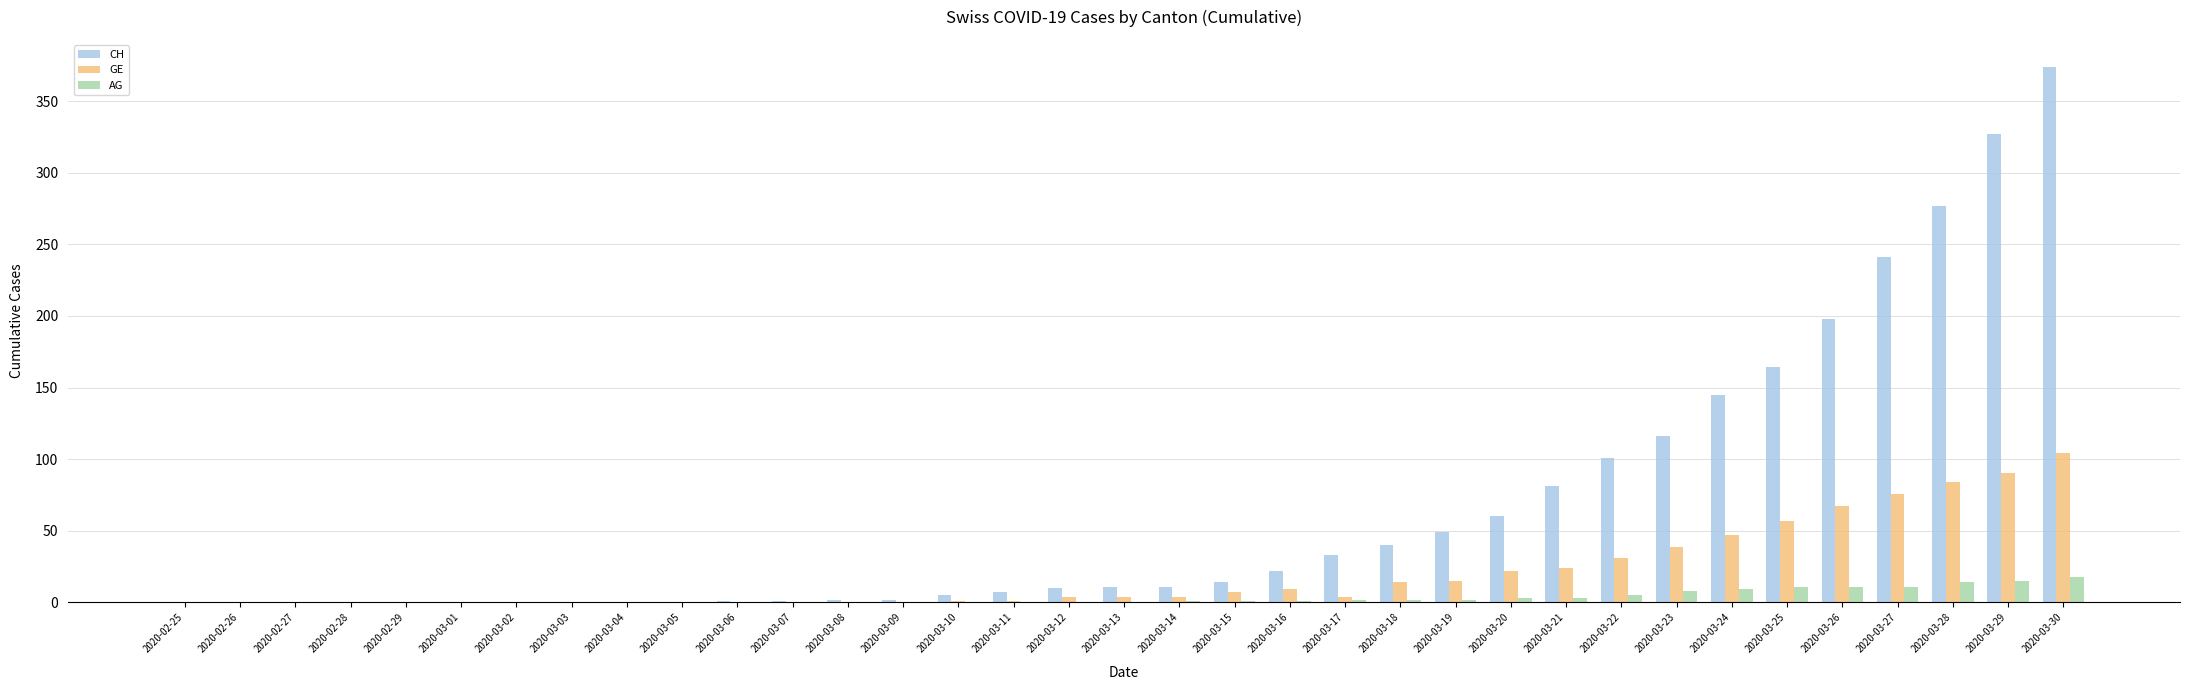

The value of GE at 2020-03-23 is 39. True or false?

True